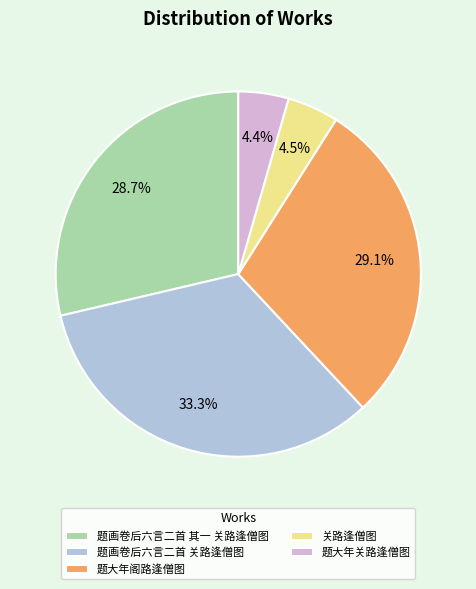

Count the number of slices in the pie.

5